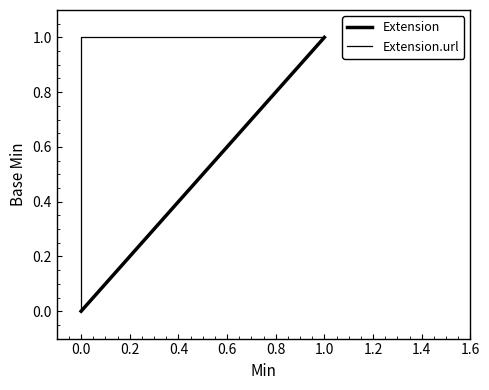

What is the label of the 2nd point from the right?

Extension.url